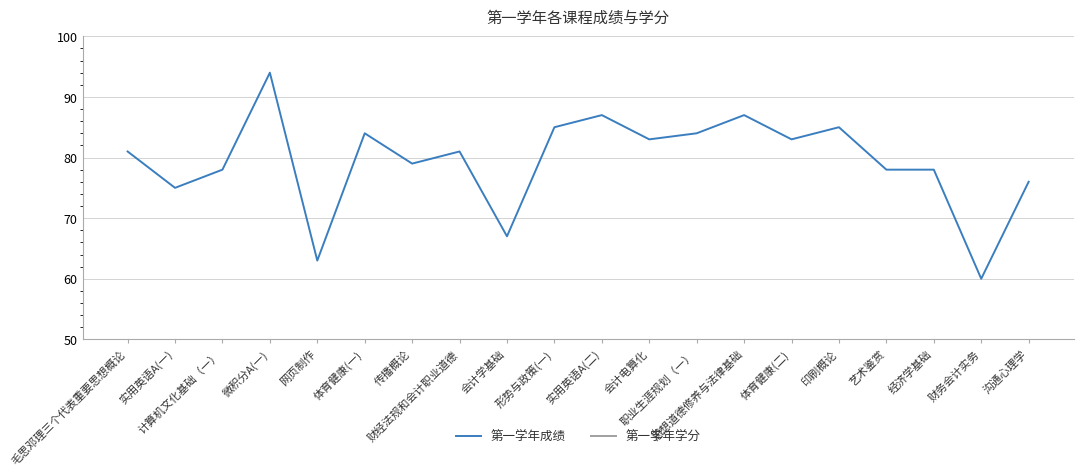

True or false: 第一学年学分 has a value of 0.5 at 职业生涯规划（一）.

True